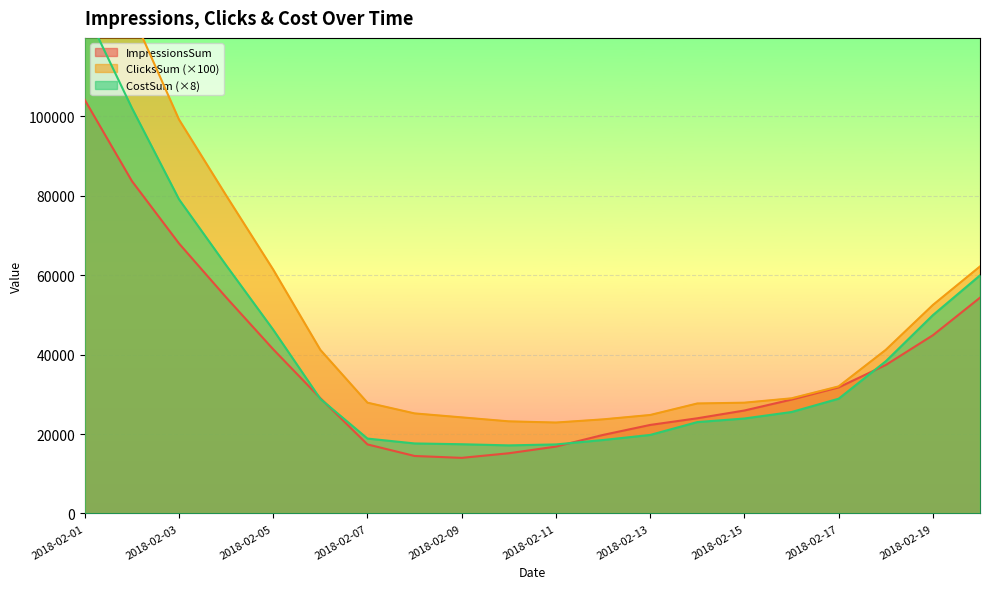

The ClicksSum series shows 36586 at 2018-02-12. True or false?

False